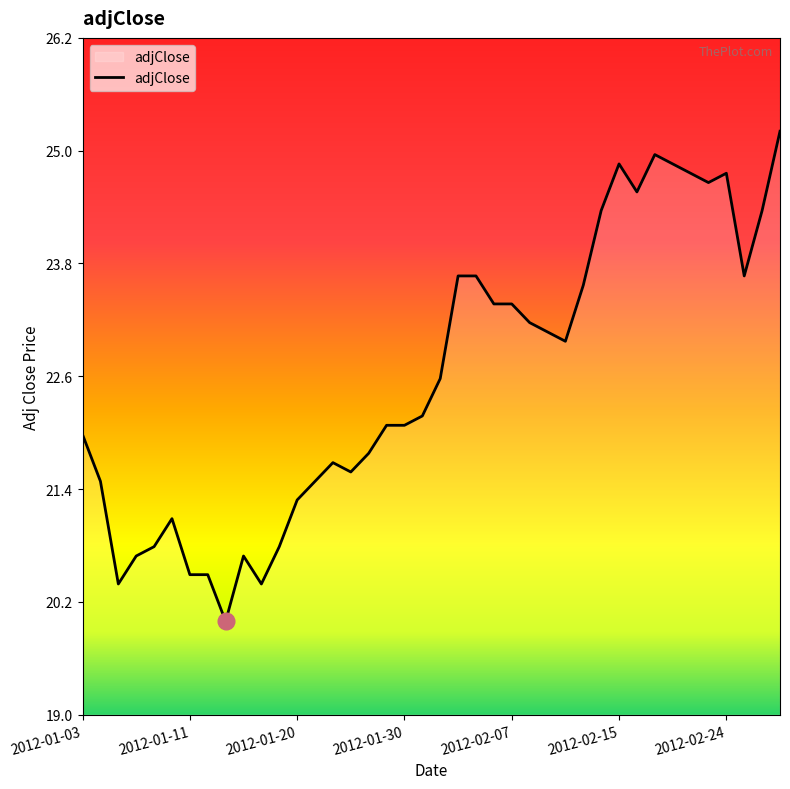

What is the minimum value shown in the chart?

20.0